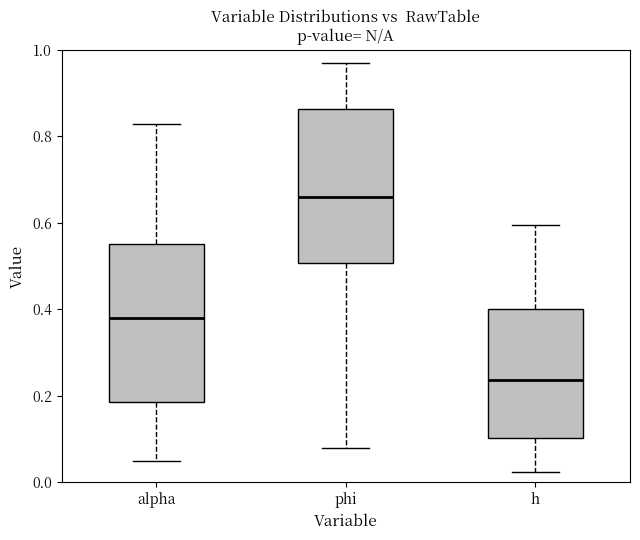

Reading left to right, read every box against the y-axis: the position of its median line, the range the box covers, and the ends of its whiskers. The values are not printed on the chart, so give them approximately, as read against the axis.

alpha: median 0.38, box 0.18 to 0.56, whiskers 0.04 to 0.82
phi: median 0.66, box 0.50 to 0.86, whiskers 0.08 to 0.96
h: median 0.24, box 0.10 to 0.40, whiskers 0.02 to 0.60